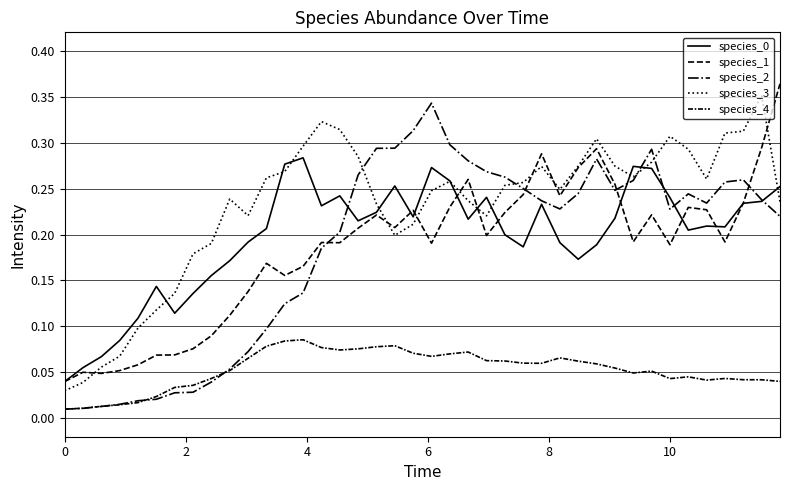

Is this an area chart (filled region under the line)?

No